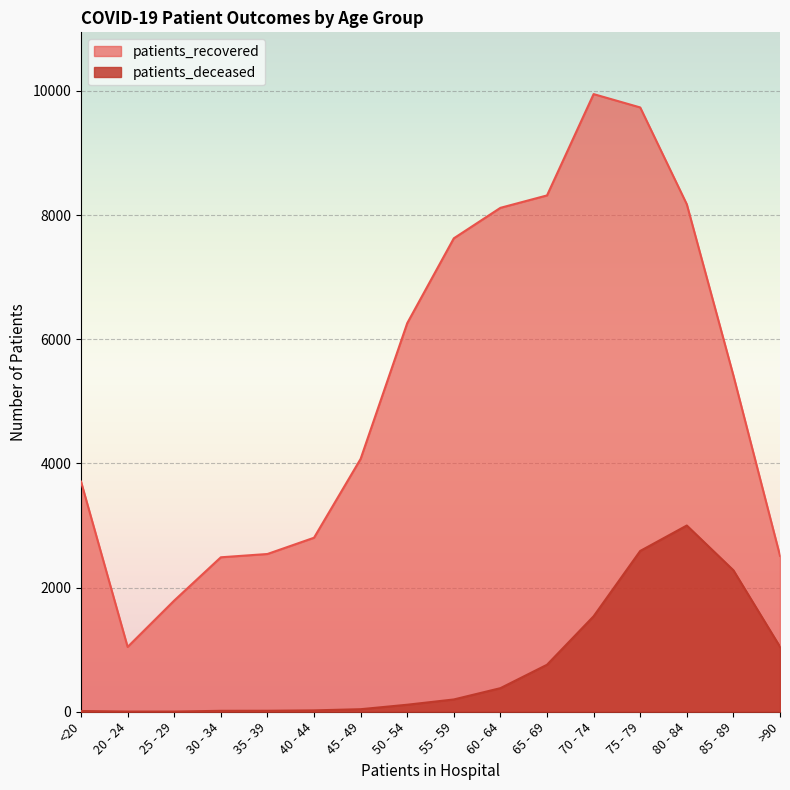

What is the spread (max minus min) of values at 40 - 44?

2781